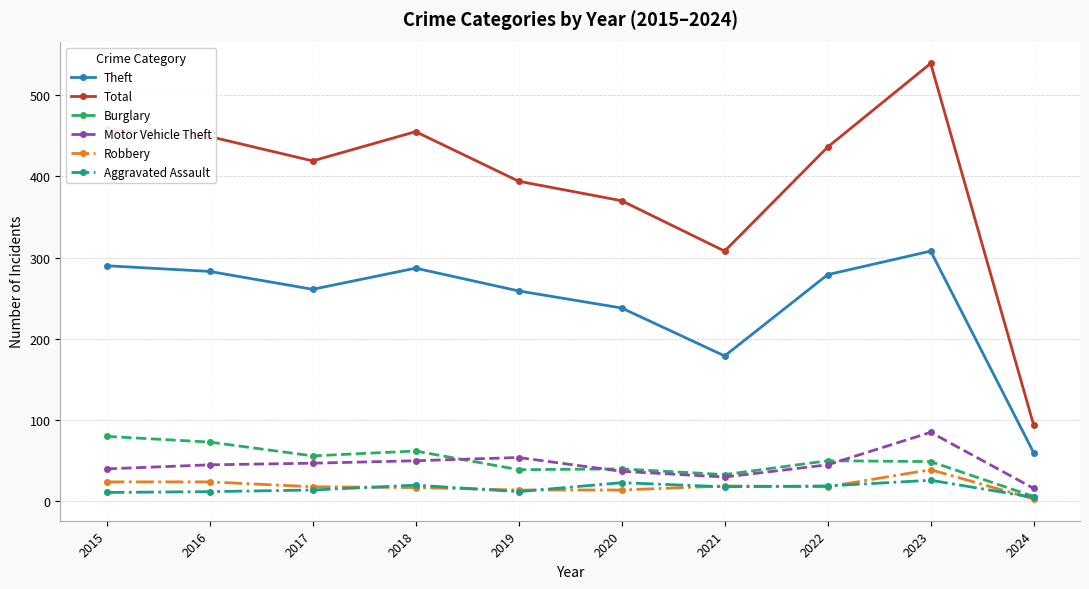

How many lines are shown in the chart?

6